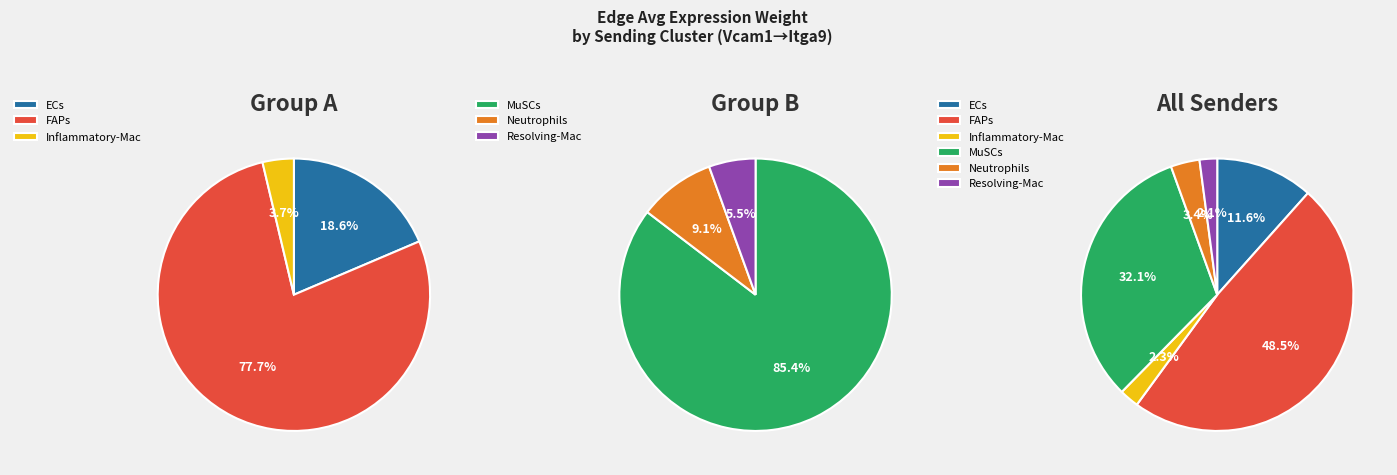

Which has a higher value, Inflammatory-Mac or MuSCs?

MuSCs